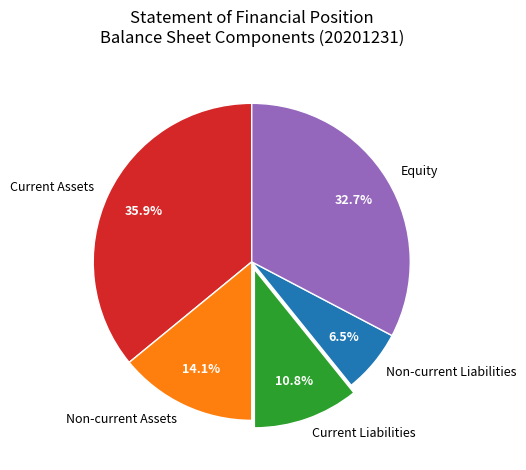

Is there a majority slice in this chart?

No